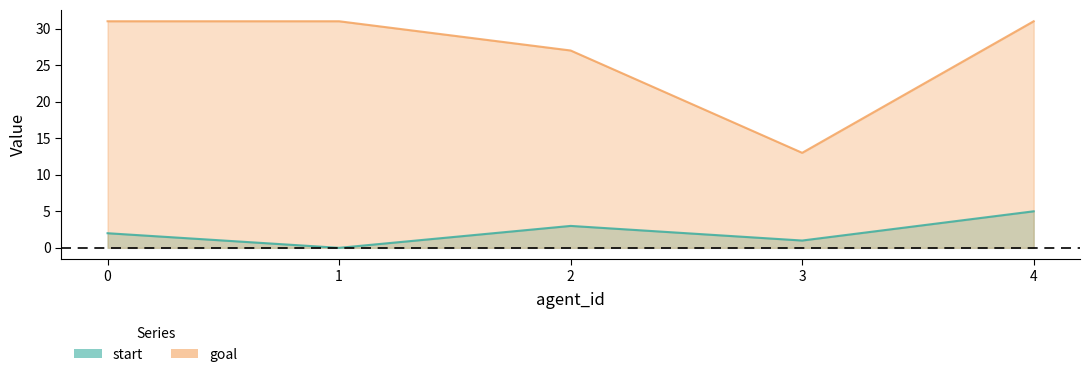

What is the value of the goal point at the 3rd from the left?

27